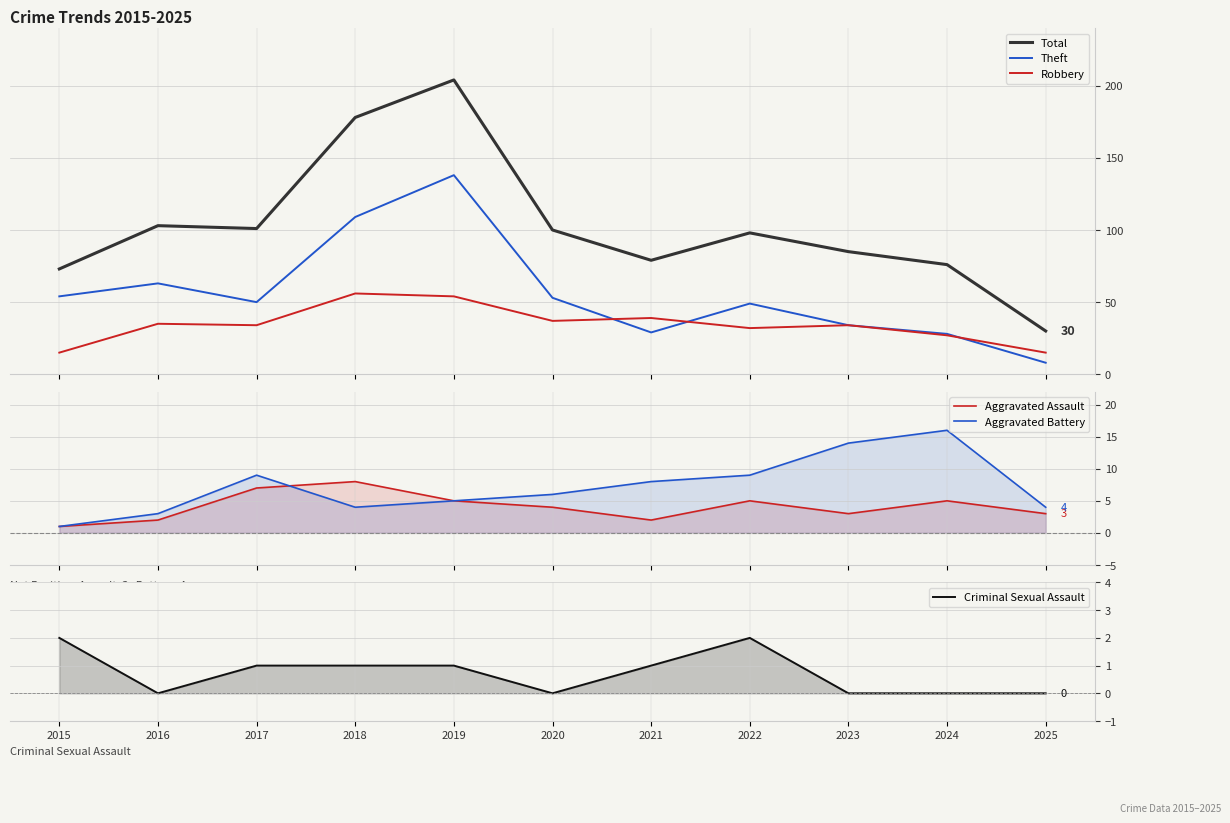

At which label is Aggravated Assault closest to 4?

2020